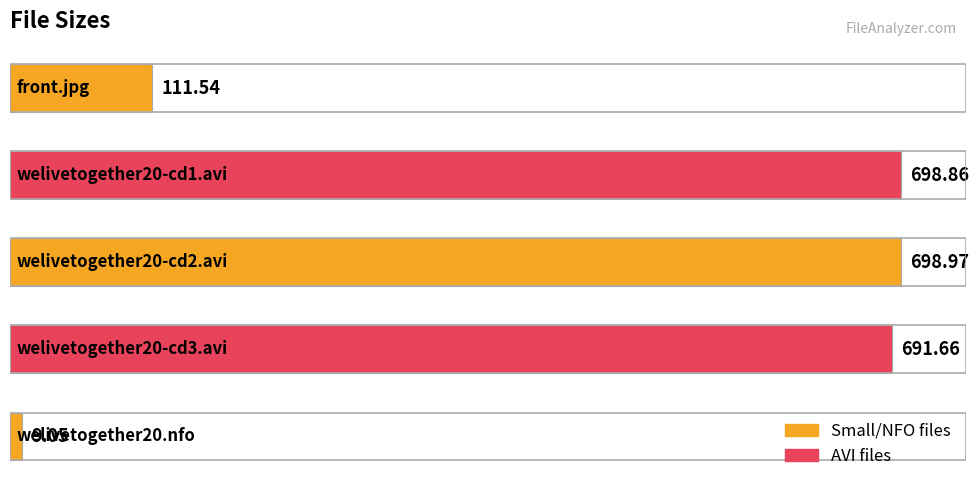

What is the average value?

442.0